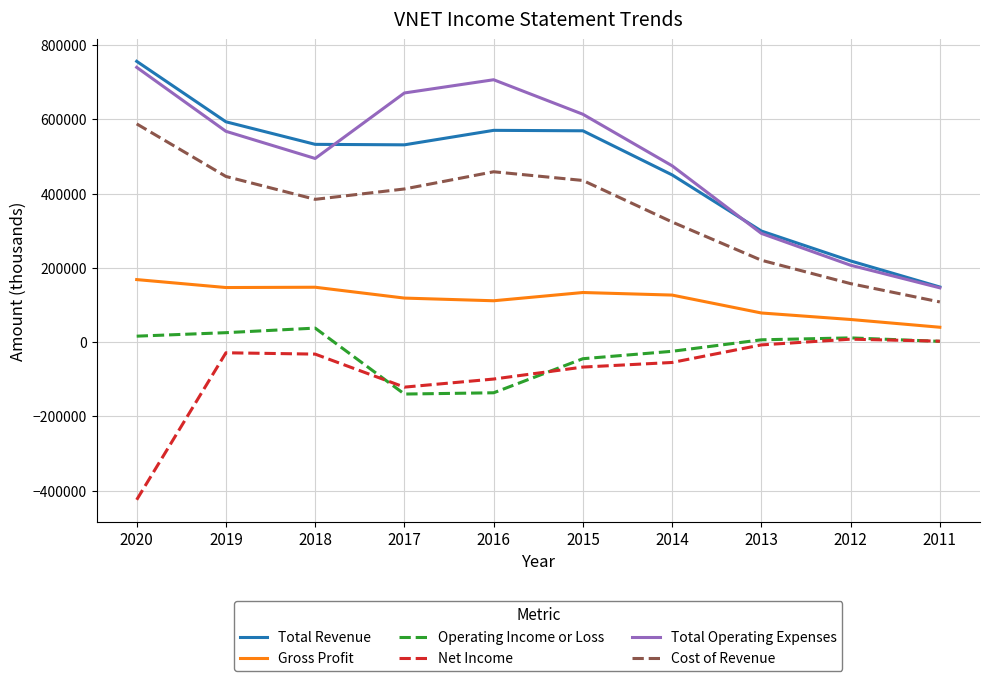

True or false: Total Operating Expenses has more than 0 points higher than both neighbors.

True